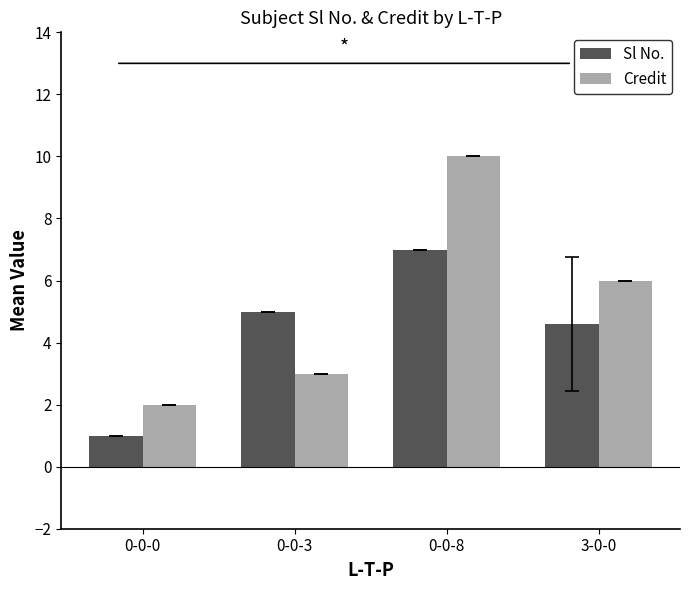

What is the minimum value shown in the chart?

1.0